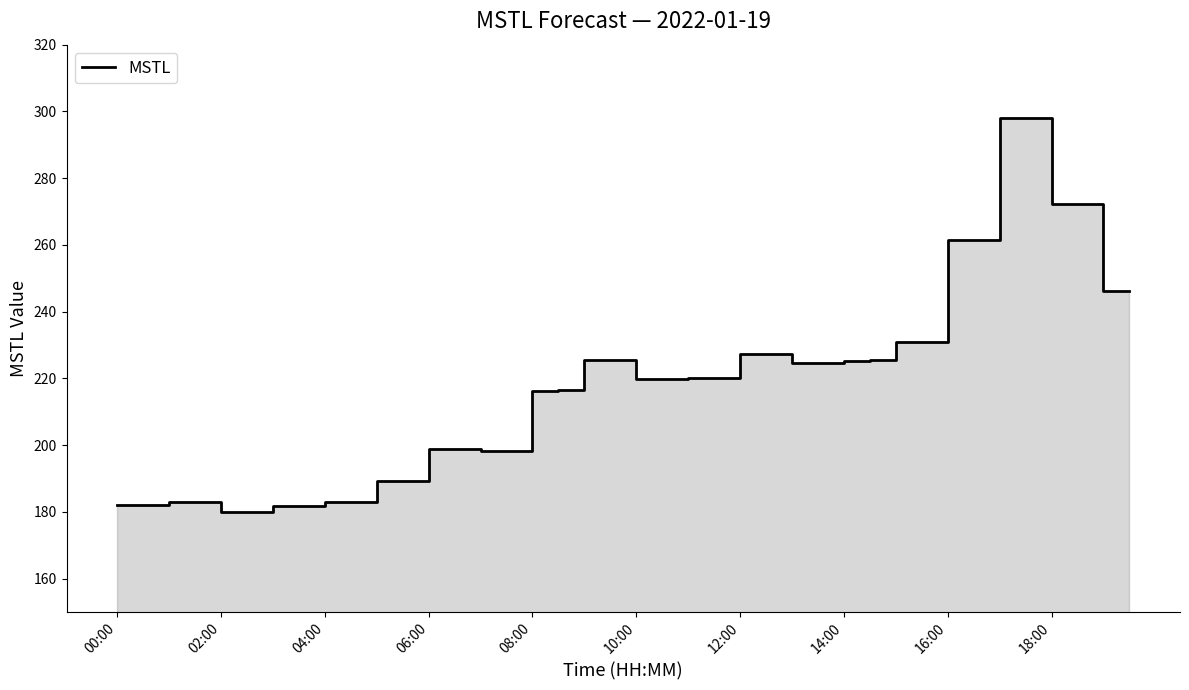

What is the average value?

218.2